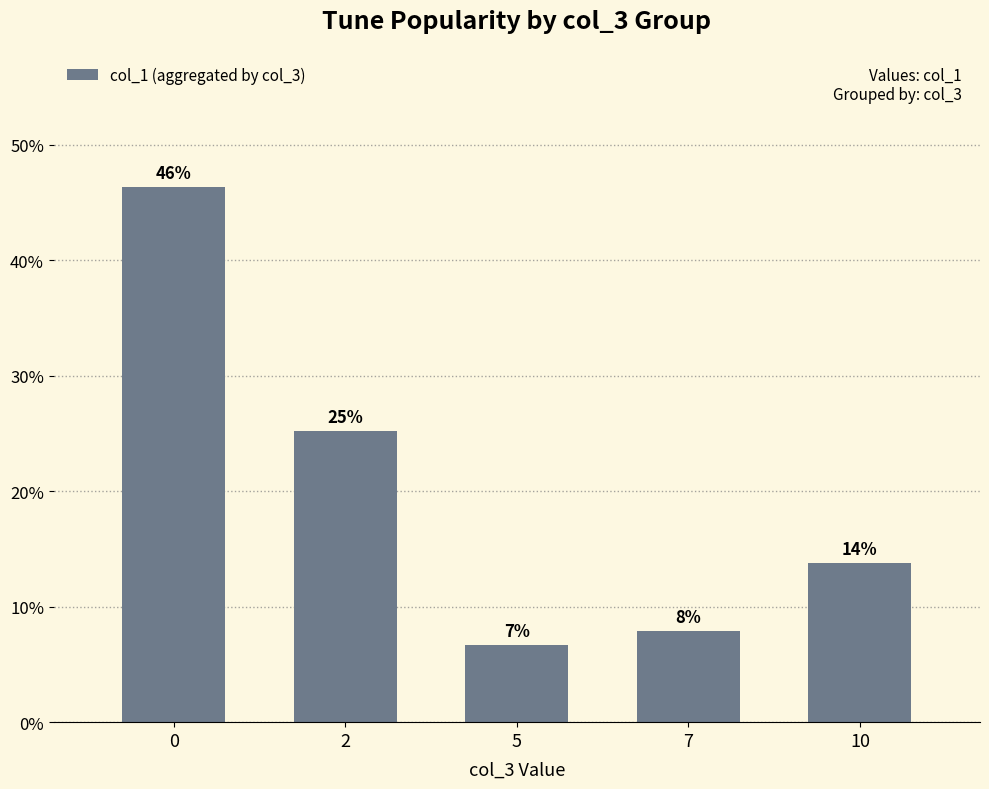

What value does the data have at 5?

6.7